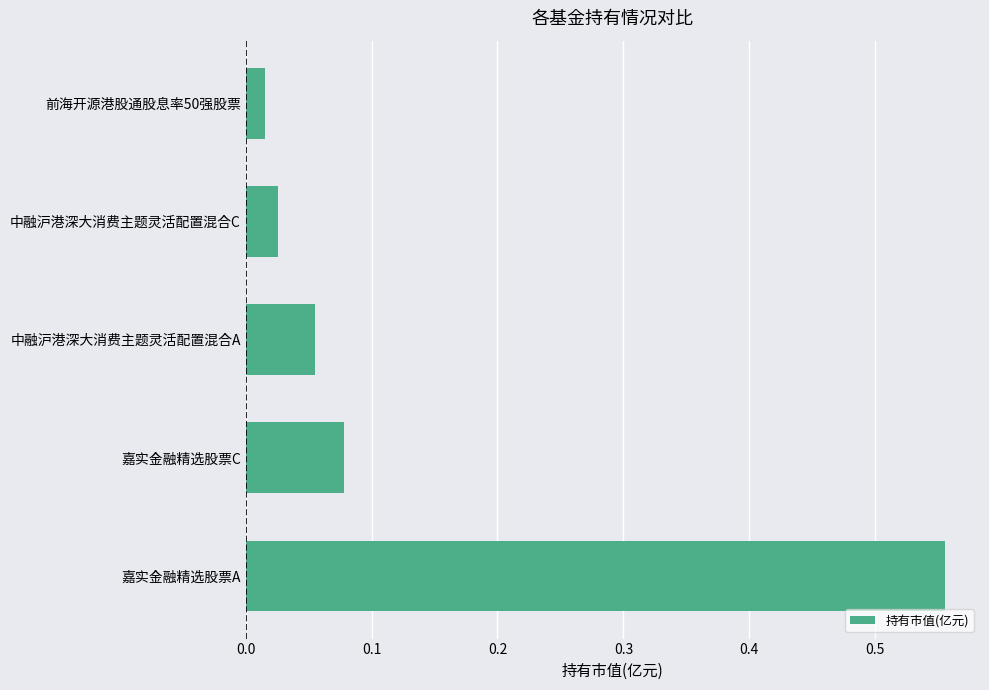

The chart shows a value of 0.3 at 嘉实金融精选股票A. True or false?

False